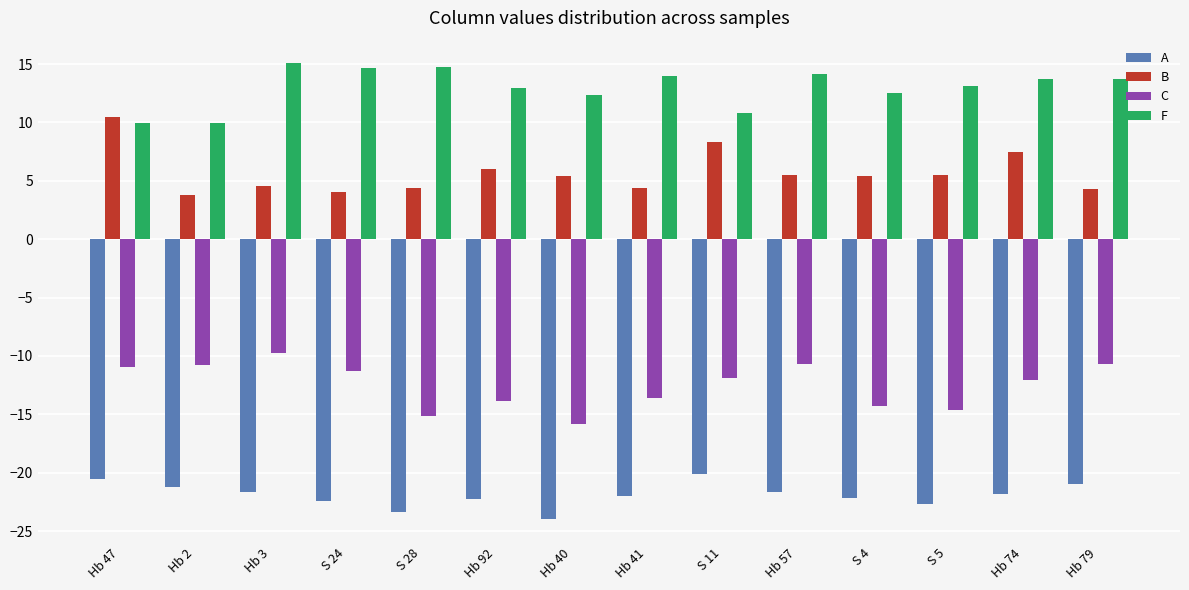

List the series in order of their peak value, lowest first.

A, C, B, F